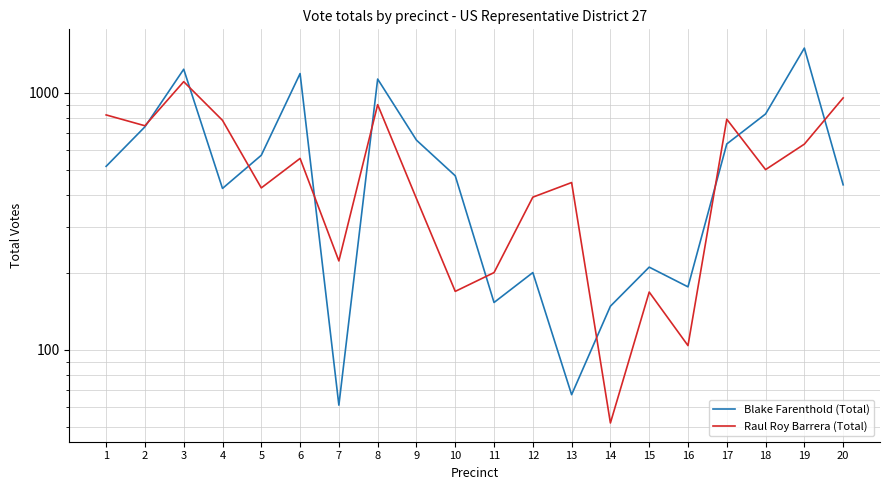

Between 7 and 16, which series saw the biggest shift?

Raul Roy Barrera (Total)